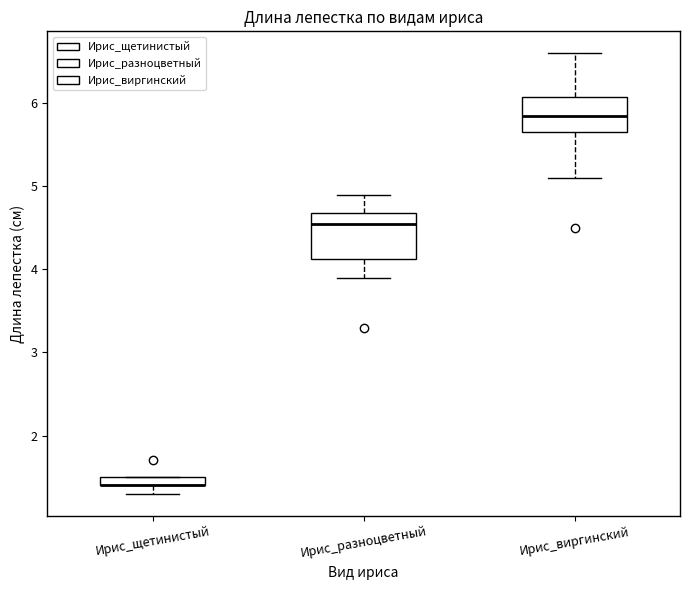

Where does the upper whisker of the box for Ирис_виргинский end on the y-axis? The values are not printed on the chart, so give them approximately, as read against the axis.

6.6